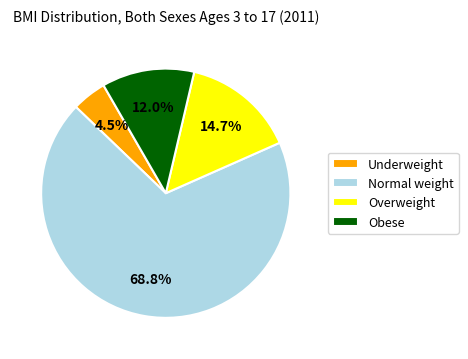

How many segments does this pie chart have?

4